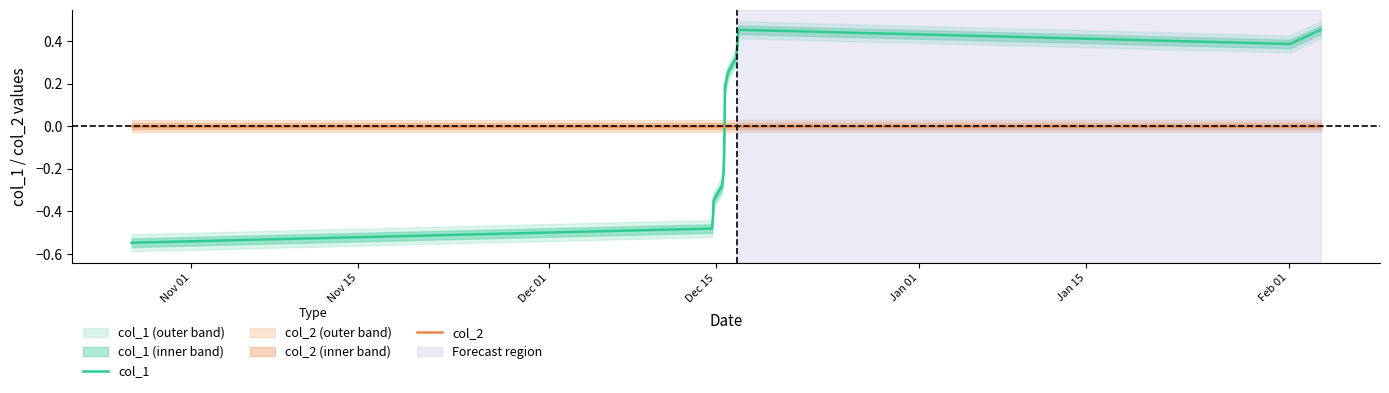

How many intersections are there between col_2 and col_1?

1